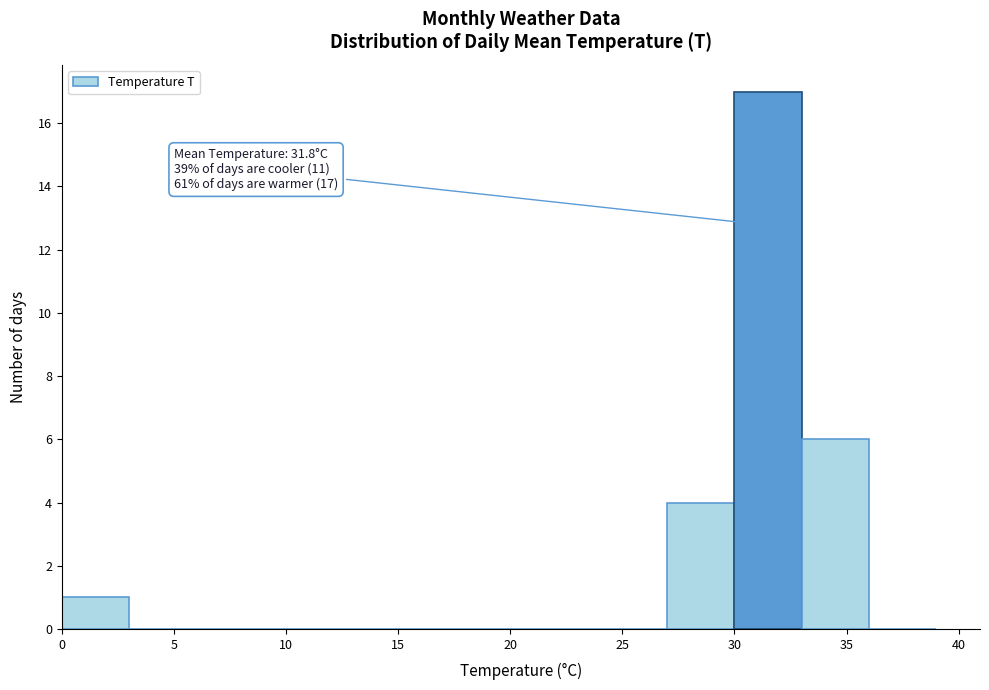

Which range on the x-axis has the tallest bar?

30 to 33